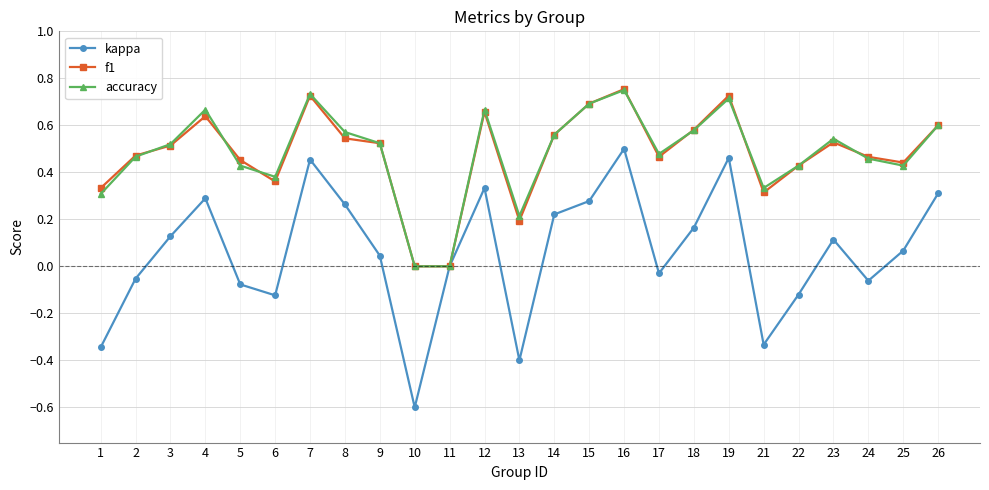

What is the total value across all series at 10?

-0.6